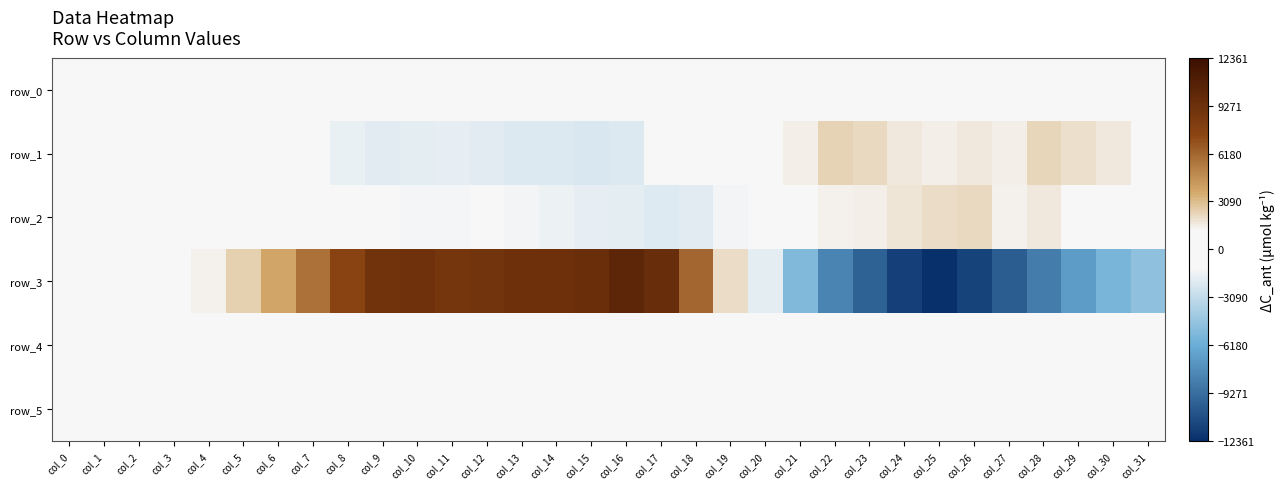

Reading left to right, what are all the values shown in this chart?

row_0: col_0=339.8	col_1=339.8	col_2=339.8	col_3=339.9	col_4=340.0	col_5=340.0	col_6=340.0	col_7=340.1	col_8=340.2	col_9=340.2	col_10=340.3	col_11=340.3	col_12=340.3	col_13=340.4	col_14=340.4	col_15=340.5	col_16=340.6	col_17=340.6	col_18=340.7	col_19=340.7	col_20=340.8	col_21=340.8	col_22=340.8	col_23=340.9	col_24=341.0	col_25=341.0	col_26=341.1	col_27=341.1	col_28=341.2	col_29=341.2	col_30=341.3	col_31=341.3
row_1: col_0=6.0	col_1=-70.0	col_2=-30.0	col_3=-46.0	col_4=-260.0	col_5=-428.0	col_6=-731.0	col_7=-1212.0	col_8=-1662.0	col_9=-2007.0	col_10=-1888.0	col_11=-1743.0	col_12=-1968.0	col_13=-2214.0	col_14=-2162.0	col_15=-2305.0	col_16=-2155.0	col_17=-1107.0	col_18=274.0	col_19=501.0	col_20=879.0	col_21=1534.0	col_22=2320.0	col_23=2176.0	col_24=1704.0	col_25=1477.0	col_26=1693.0	col_27=1530.0	col_28=2225.0	col_29=2014.0	col_30=1676.0	col_31=1169.0
row_2: col_0=-70.0	col_1=-273.0	col_2=-172.0	col_3=-44.0	col_4=-212.0	col_5=-124.0	col_6=-478.0	col_7=-809.0	col_8=-1088.0	col_9=-1199.0	col_10=-1302.0	col_11=-1317.0	col_12=-1118.0	col_13=-1428.0	col_14=-1613.0	col_15=-1795.0	col_16=-1930.0	col_17=-2080.0	col_18=-2027.0	col_19=-1417.0	col_20=28.0	col_21=833.0	col_22=1371.0	col_23=1506.0	col_24=1810.0	col_25=2097.0	col_26=2186.0	col_27=1402.0	col_28=1690.0	col_29=452.0	col_30=220.0	col_31=-220.0
row_3: col_0=454.0	col_1=599.0	col_2=763.0	col_3=1006.0	col_4=1444.0	col_5=2443.0	col_6=3862.0	col_7=5750.0	col_8=7480.0	col_9=9004.0	col_10=9159.0	col_11=8725.0	col_12=8967.0	col_13=9231.0	col_14=9256.0	col_15=9382.0	col_16=10229.0	col_17=9523.0	col_18=6164.0	col_19=2120.0	col_20=-1855.0	col_21=-5335.0	col_22=-8154.0	col_23=-9928.0	col_24=-11534.0	col_25=-12361.0	col_26=-11305.0	col_27=-10118.0	col_28=-8556.0	col_29=-7027.0	col_30=-5667.0	col_31=-4893.0
row_4: col_0=919.0	col_1=922.0	col_2=926.0	col_3=920.0	col_4=915.0	col_5=922.0	col_6=923.0	col_7=919.0	col_8=914.0	col_9=915.0	col_10=907.0	col_11=899.0	col_12=888.0	col_13=880.0	col_14=882.0	col_15=880.0	col_16=883.0	col_17=876.0	col_18=883.0	col_19=894.0	col_20=916.0	col_21=917.0	col_22=896.0	col_23=906.0	col_24=905.0	col_25=908.0	col_26=904.0	col_27=912.0	col_28=914.0	col_29=910.0	col_30=911.0	col_31=921.0
row_5: col_0=881.0	col_1=889.0	col_2=888.0	col_3=880.0	col_4=888.0	col_5=883.0	col_6=889.0	col_7=890.0	col_8=894.0	col_9=890.0	col_10=889.0	col_11=892.0	col_12=887.0	col_13=888.0	col_14=889.0	col_15=885.0	col_16=878.0	col_17=881.0	col_18=886.0	col_19=881.0	col_20=881.0	col_21=891.0	col_22=888.0	col_23=888.0	col_24=891.0	col_25=886.0	col_26=881.0	col_27=889.0	col_28=884.0	col_29=882.0	col_30=879.0	col_31=876.0